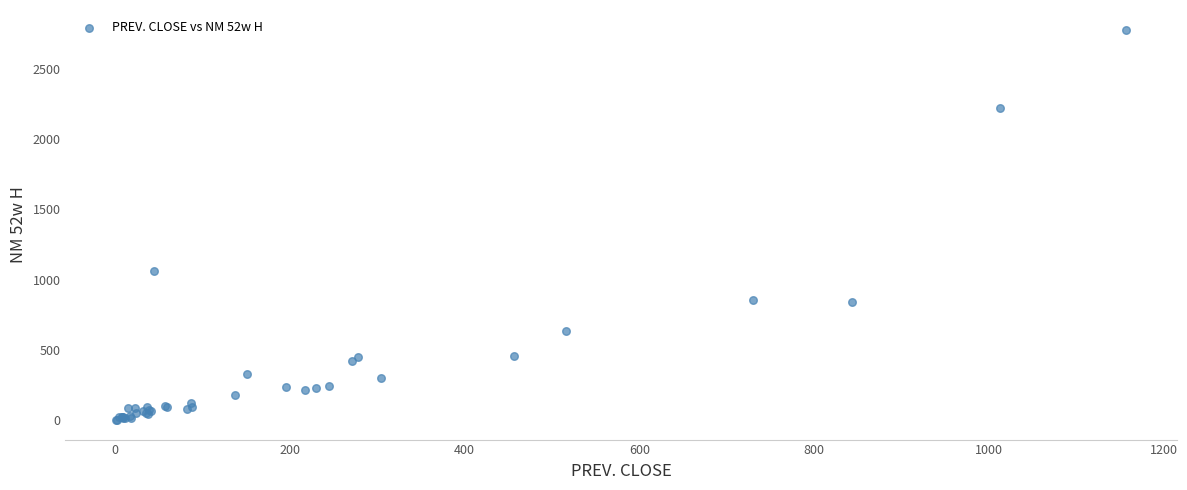

What Y value in the scatter plot is closest to 1389?

1062.5